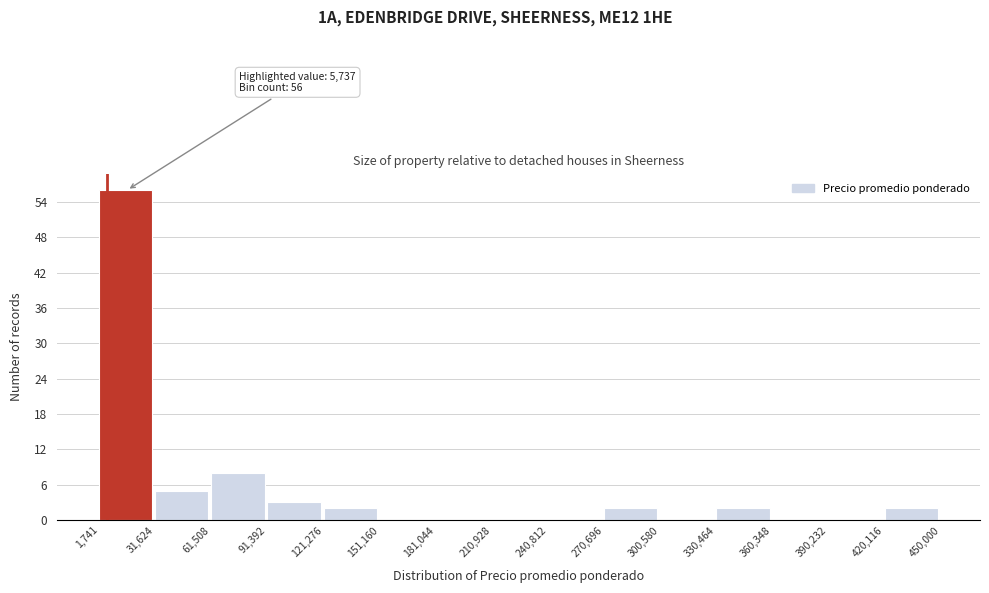

Over which range of the x-axis is the bar tallest?

1,741 to 31,624